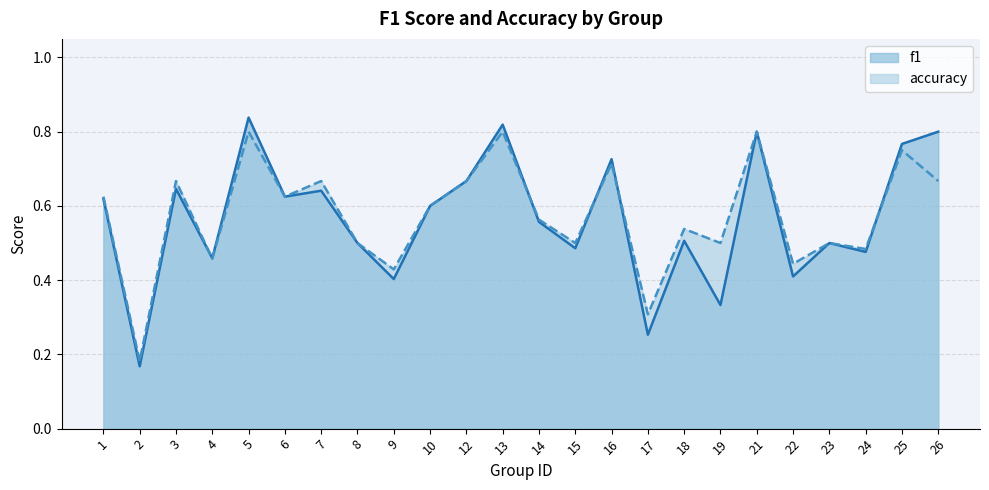

Is it true that f1 equals 0.4 at 22?

True